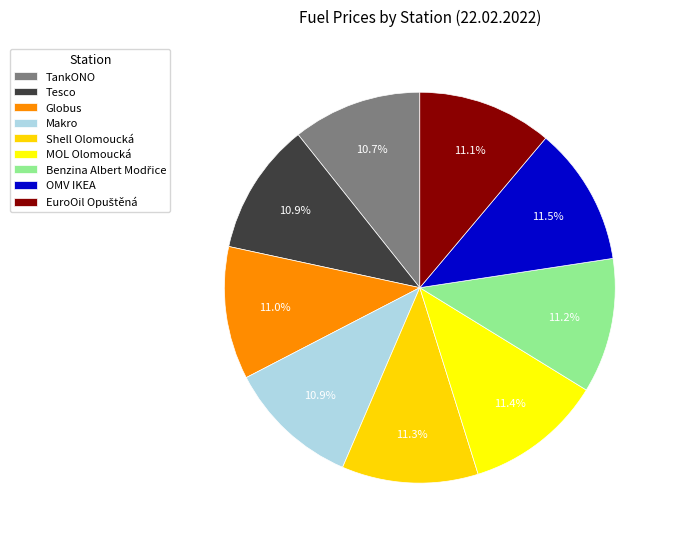

What is the change in value from Globus to EuroOil Opuštěná?

+0.5